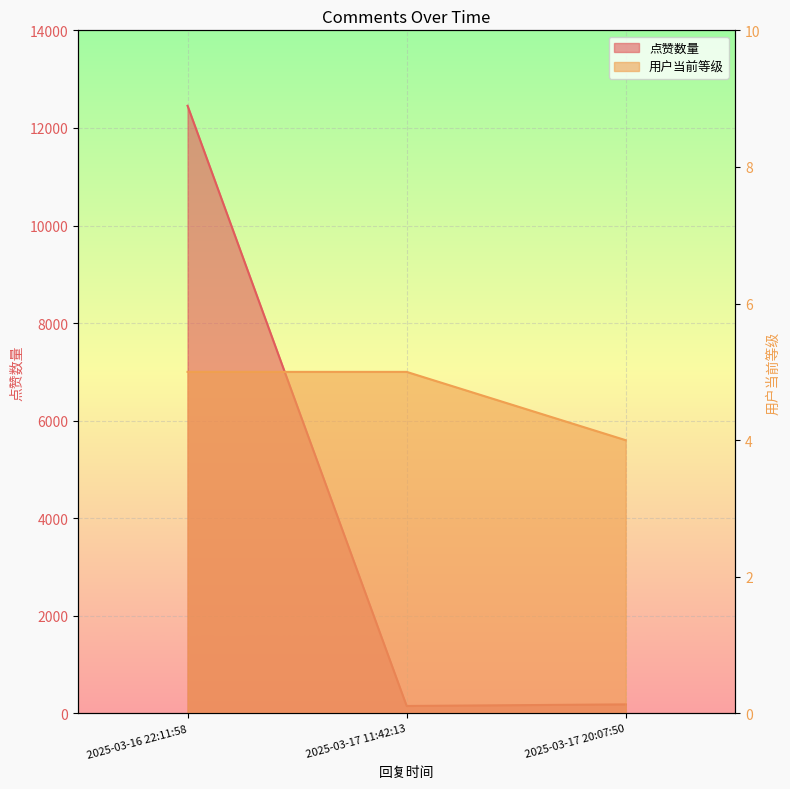

Reading left to right, list all the values displayed in this chart.

点赞数量: 12454	153	186
用户当前等级: 5	5	4